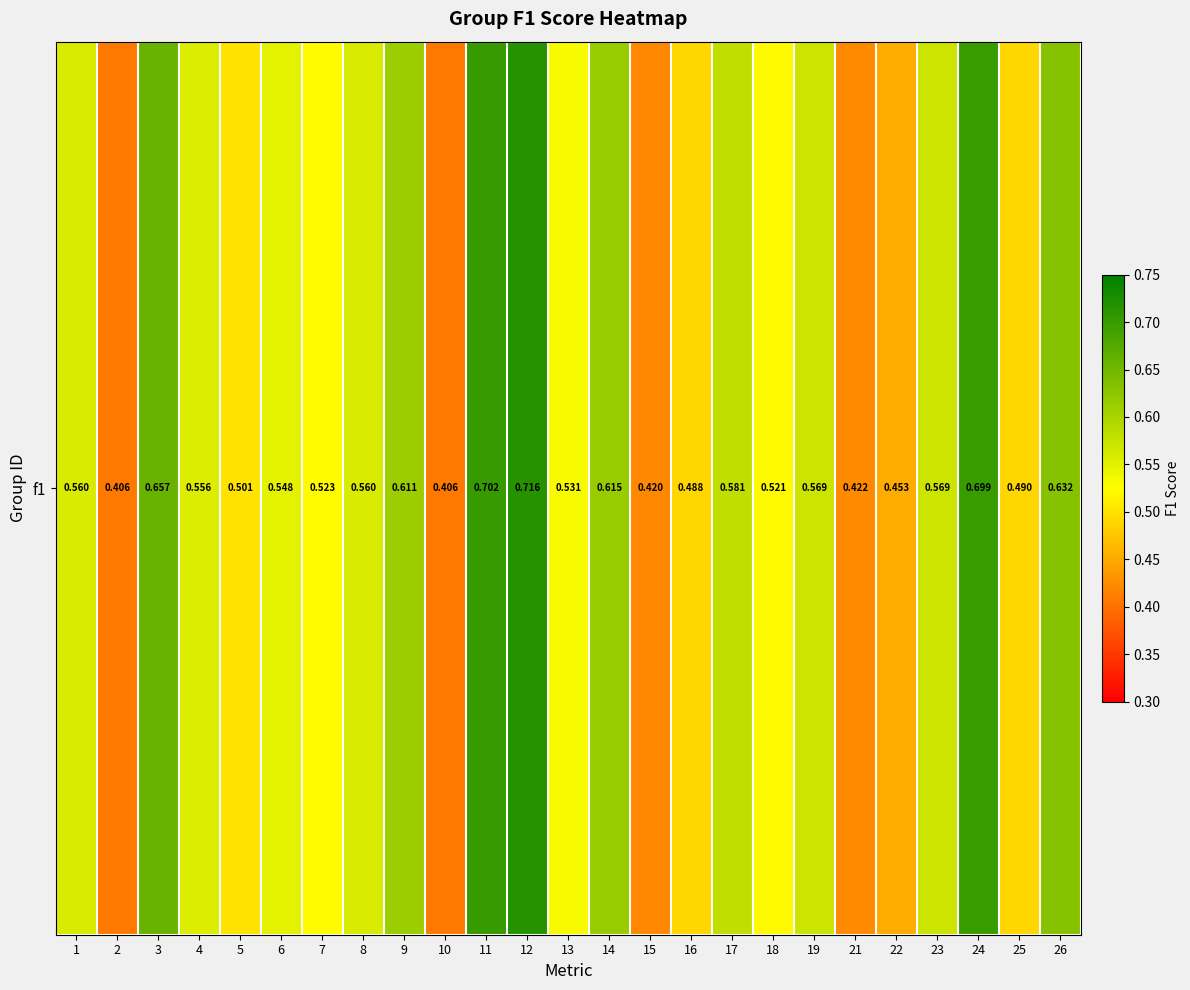

Reading left to right, what are all the values shown in this chart?

0.6	0.4	0.7	0.6	0.5	0.5	0.5	0.6	0.6	0.4	0.7	0.7	0.5	0.6	0.4	0.5	0.6	0.5	0.6	0.4	0.5	0.6	0.7	0.5	0.6